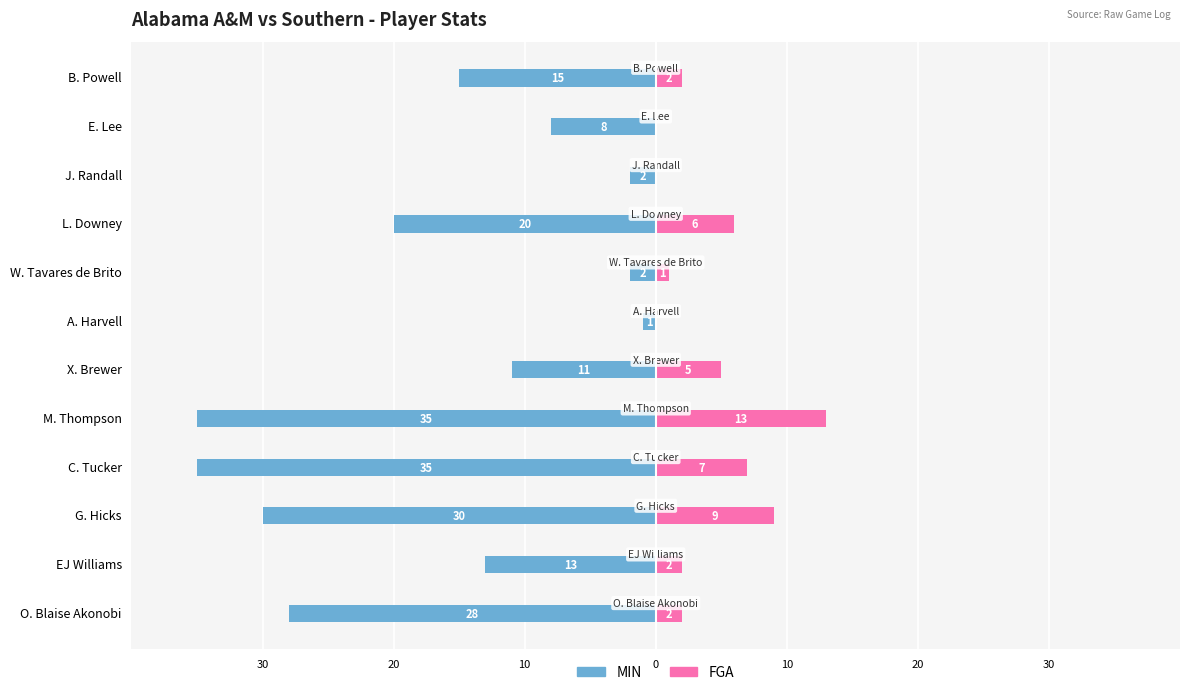

Is the value of FGA at X. Brewer greater than the value of MIN at M. Thompson?

Yes